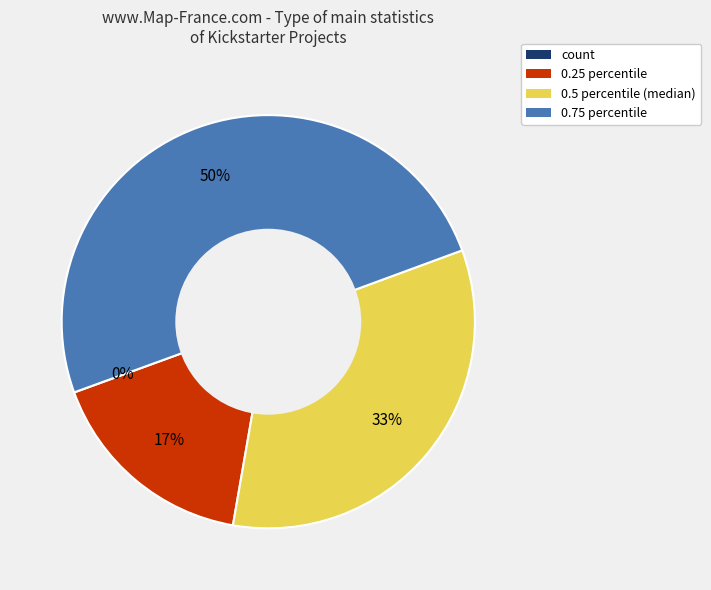

To the nearest percent, what is the average slice percentage?

25%